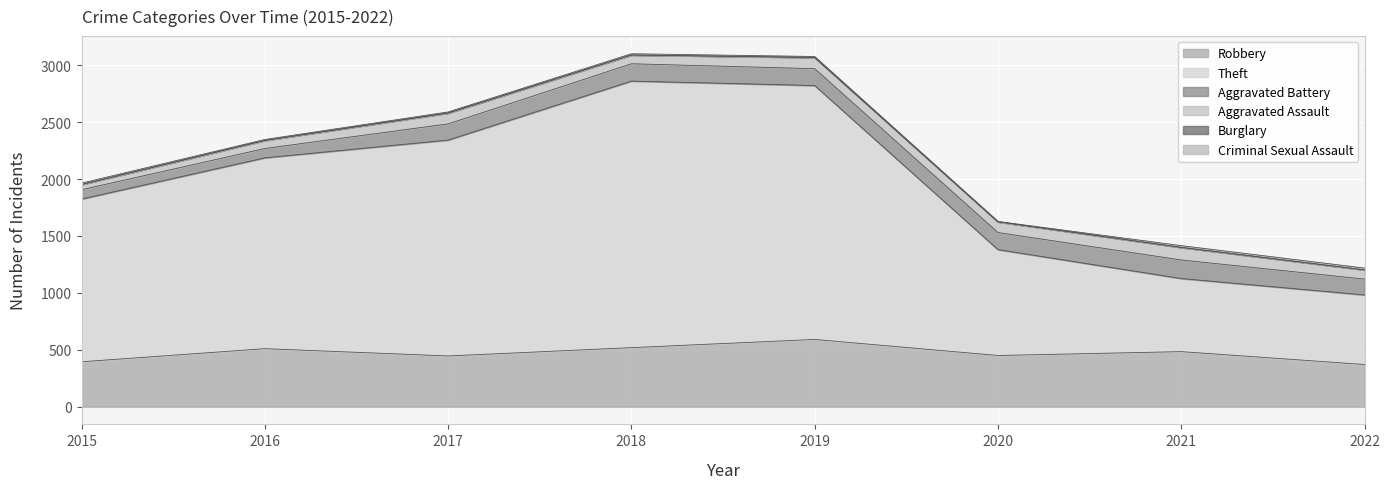

Read the Burglary value at 2021.

1